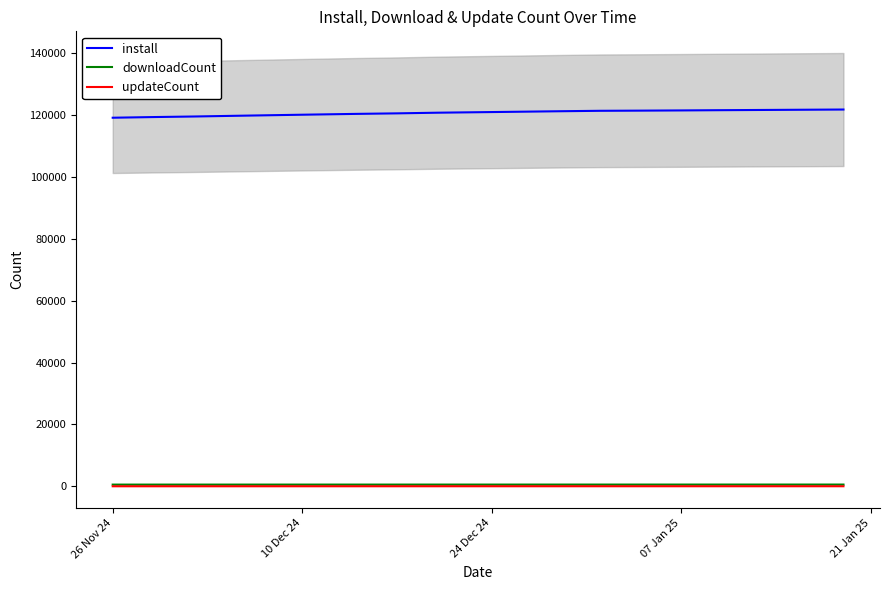

True or false: install and downloadCount cross at least once.

False